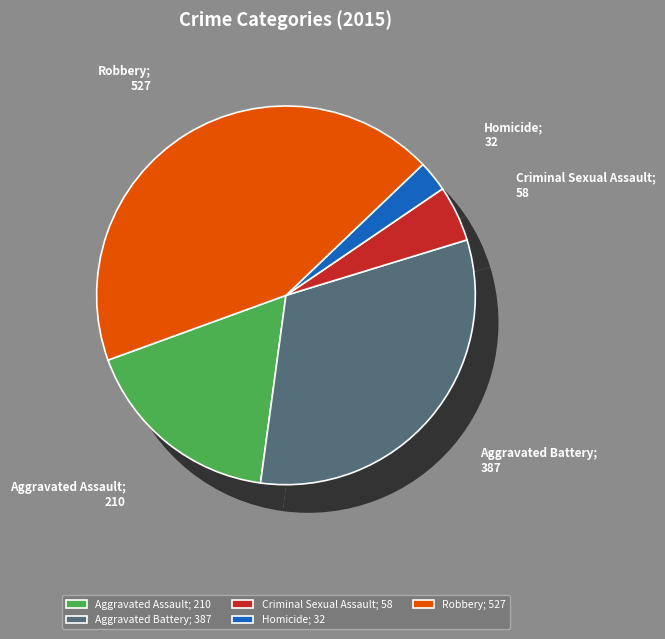

Is it true that Aggravated Assault is 17% of the pie?

True